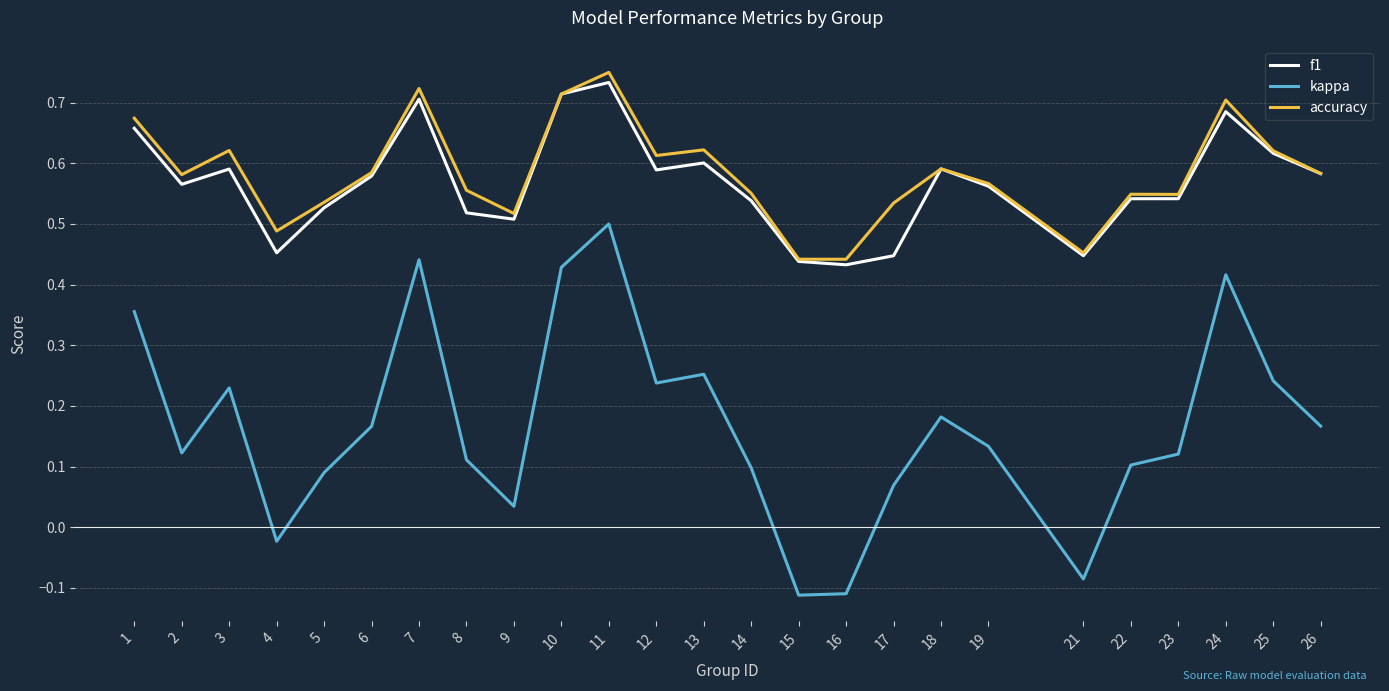

Is the value of f1 at 3 greater than the value of kappa at 24?

Yes